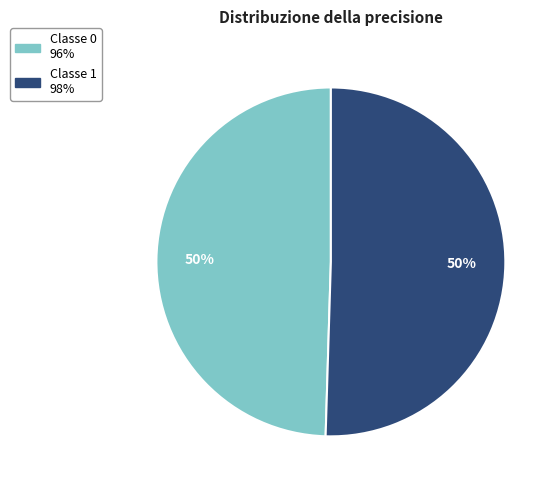

To the nearest percent, what is the average slice percentage?

50%